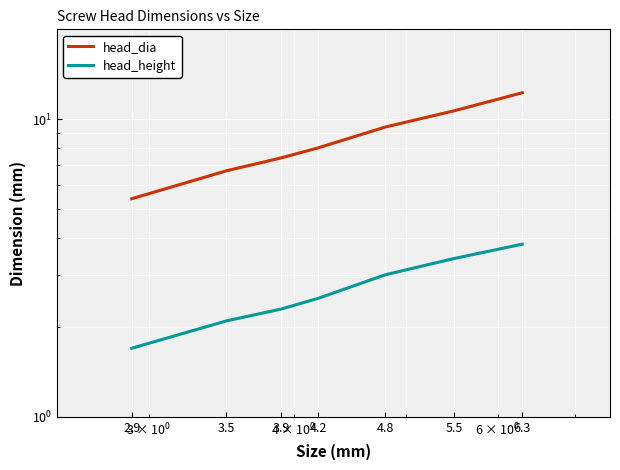

Reading left to right, list all the values displayed in this chart.

head_dia: 5.4	6.7	7.4	8.0	9.4	10.7	12.2
head_height: 1.7	2.1	2.3	2.5	3.0	3.4	3.8